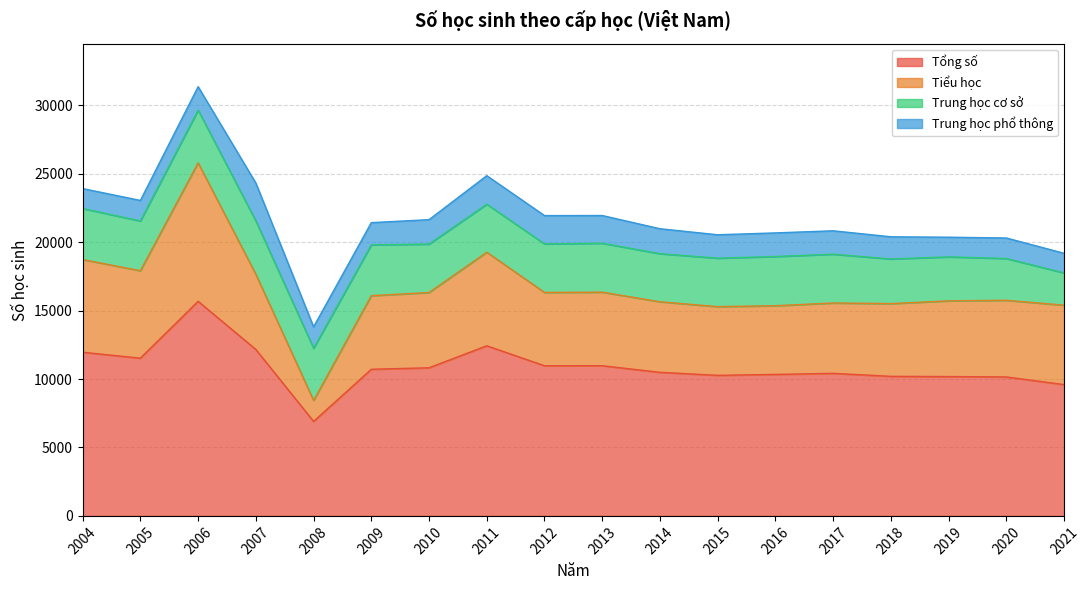

What is the maximum value for Tổng số?

15683